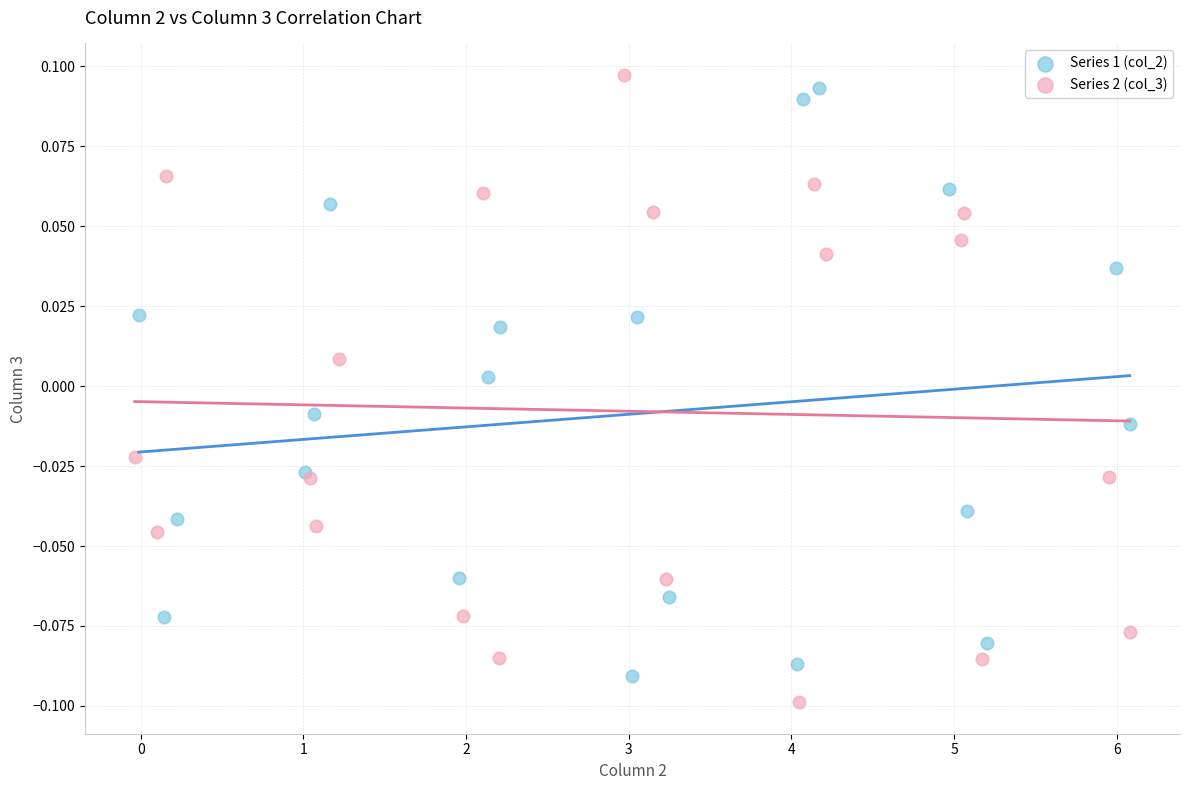

Which series reaches the minimum Y coordinate?

Series 2 (col_3)